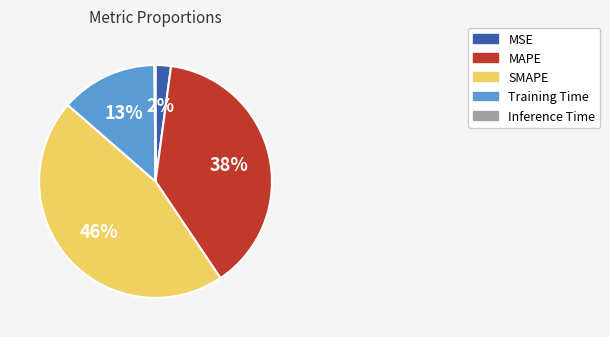

Between MAPE and MSE, which is larger?

MAPE